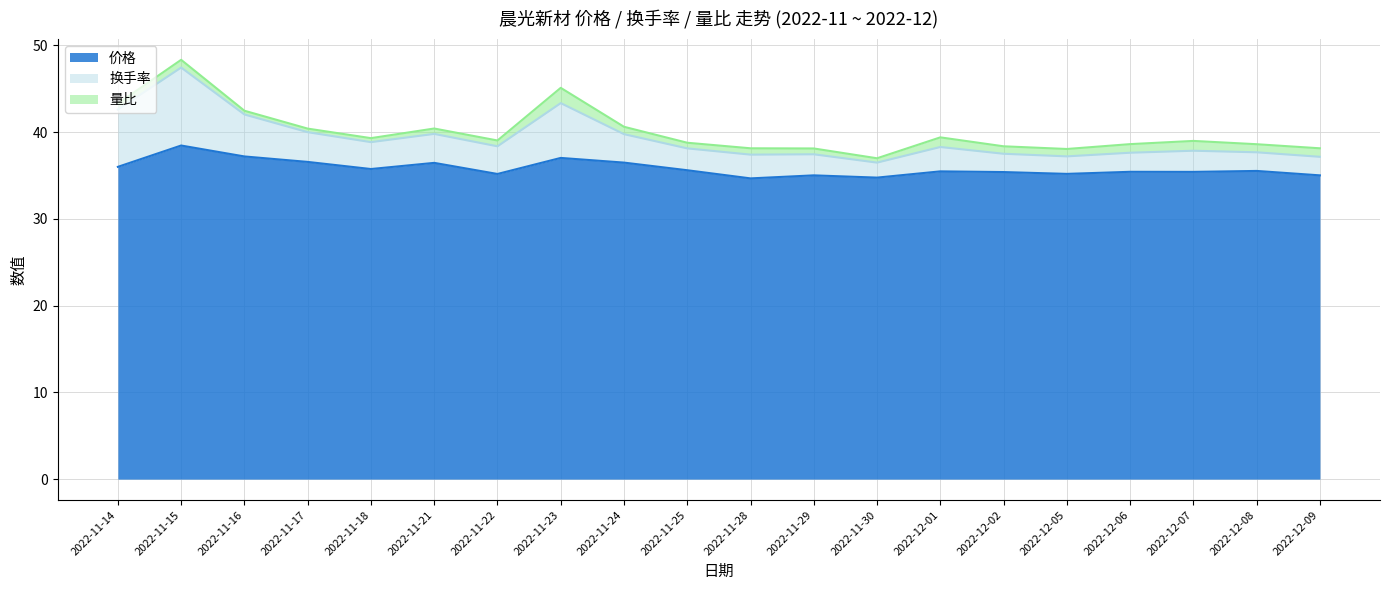

What is the difference between the 价格 values at 2022-11-18 and 2022-11-29?

0.7